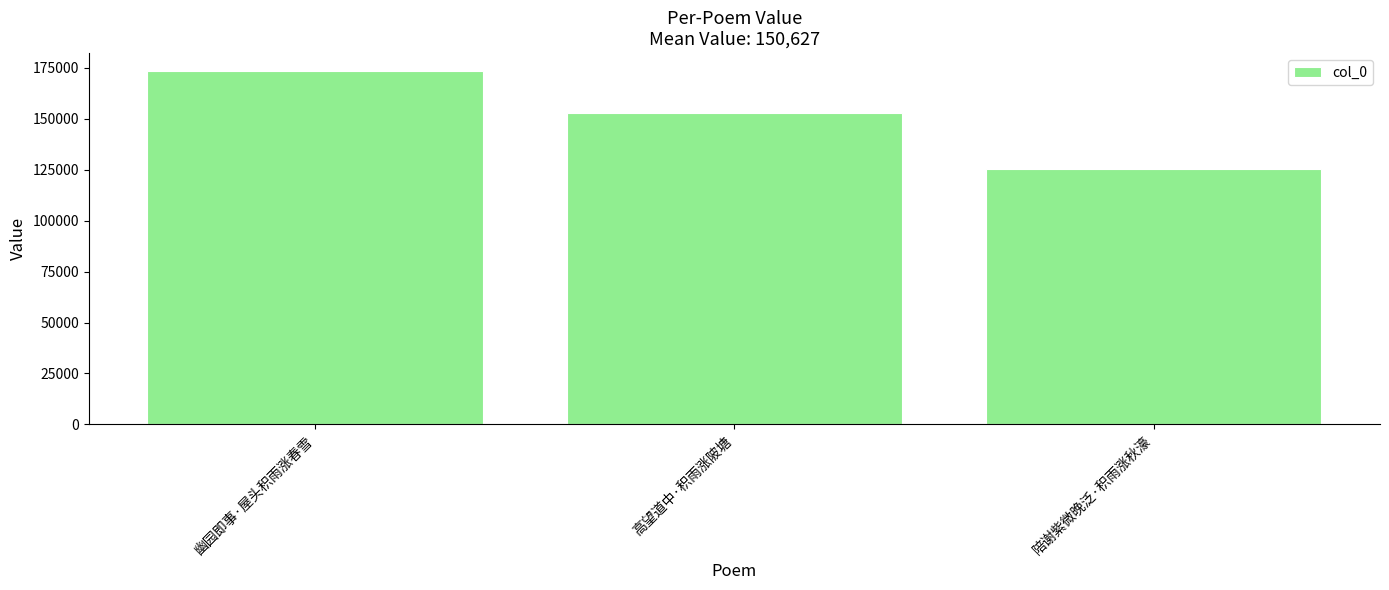

How many data points are less than 152913?

1